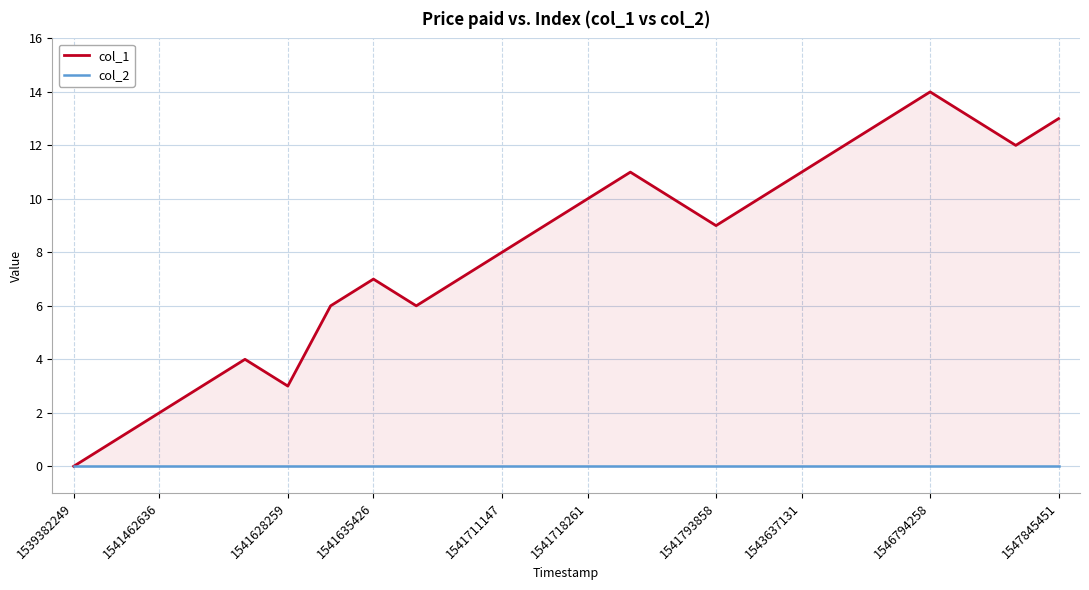

List the series in order of their peak value, highest first.

col_1, col_2